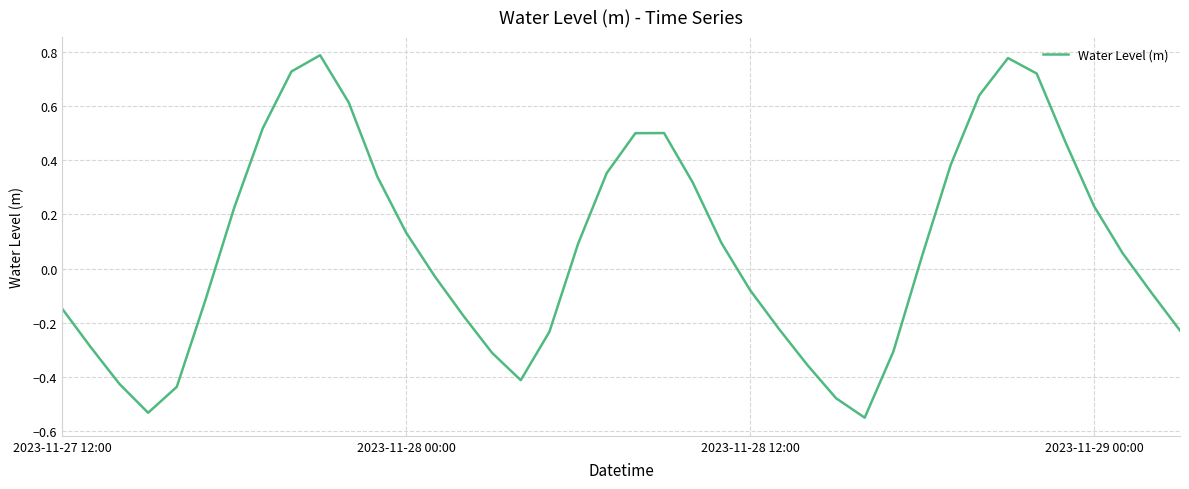

What is the difference between the maximum and minimum values?

1.3